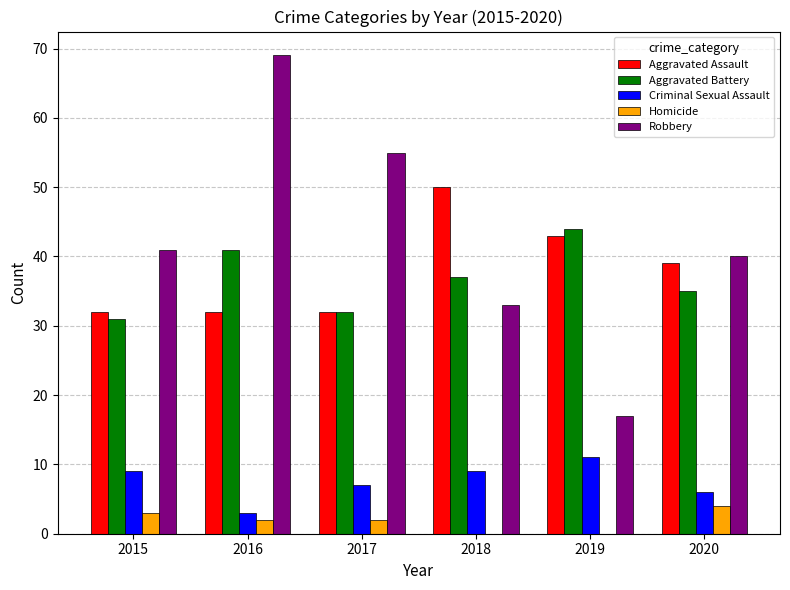

What is the maximum value shown in the chart?

69